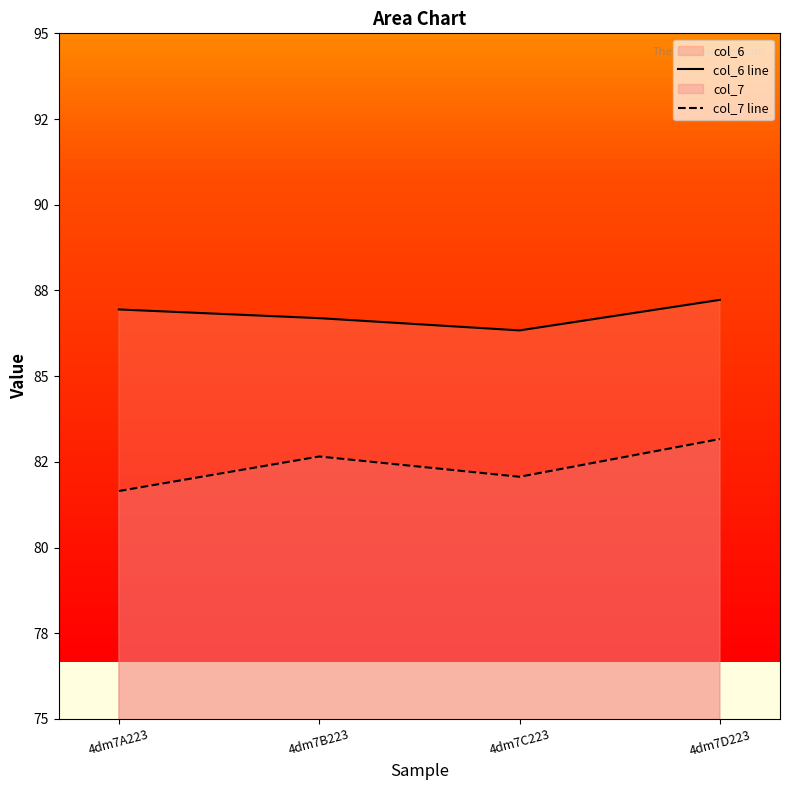

What is the sum of the col_7 line values at 4dm7A223 and 4dm7D223?

164.8